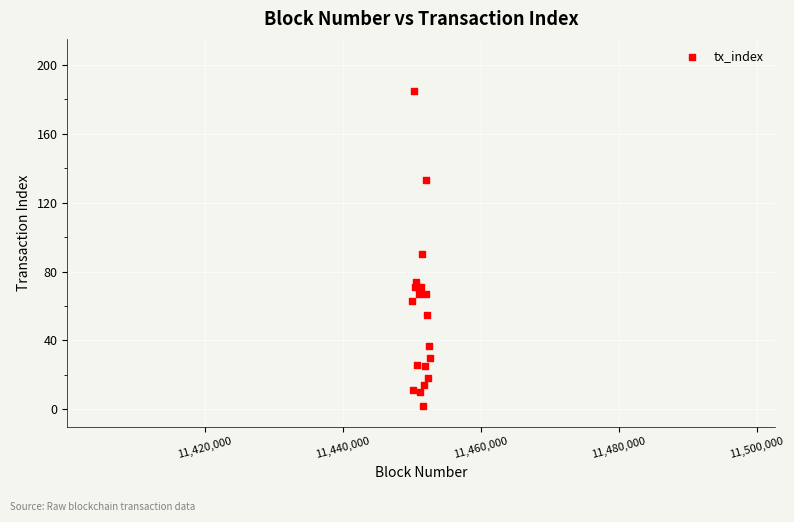

What Y value in the scatter plot is closest to 93?

90